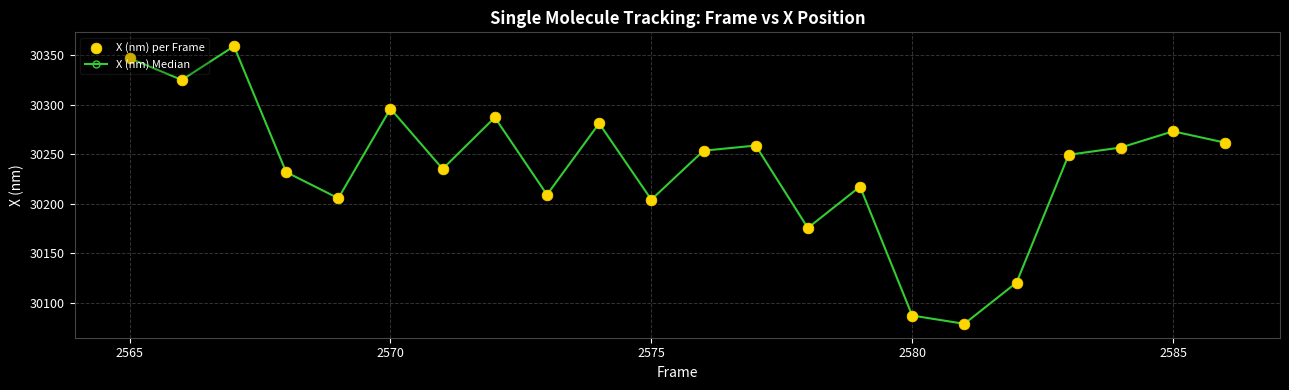

What is the difference between the maximum and minimum values?

280.6